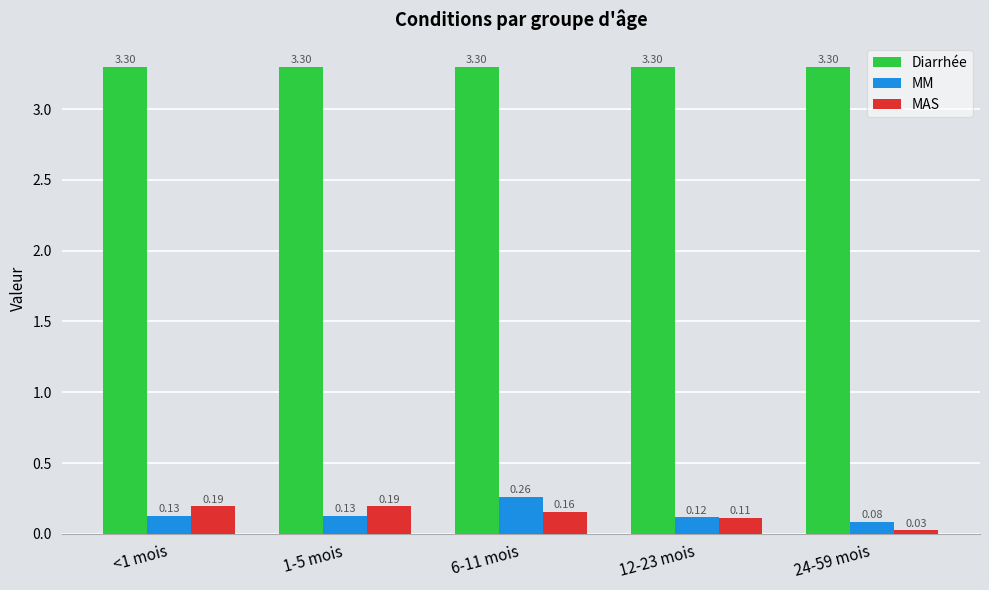

What is the total value across all series at 6-11 mois?

3.7